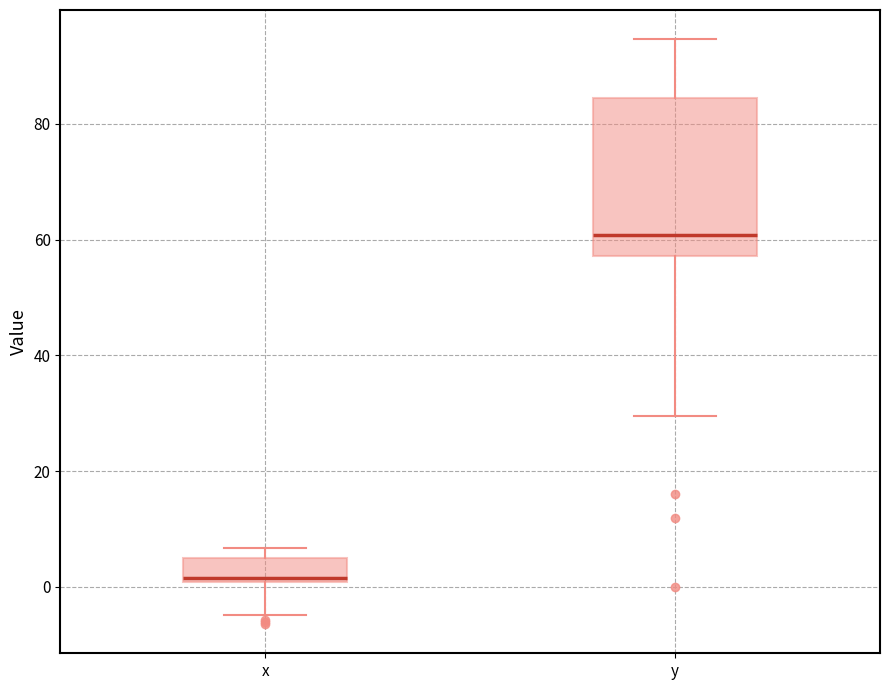

Which box has the lowest median line?

x